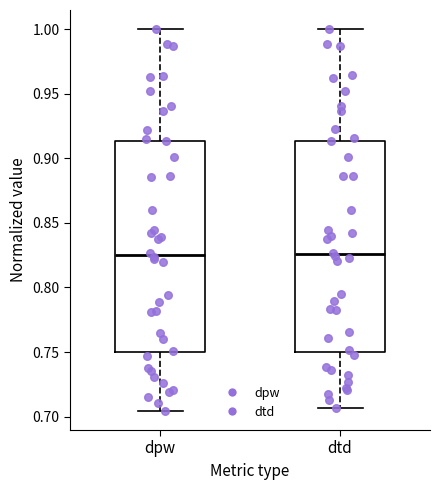

Reading left to right, read every box against the y-axis: the position of its median line, the range the box covers, and the ends of its whiskers. The values are not printed on the chart, so give them approximately, as read against the axis.

dpw: median 0.825, box 0.750 to 0.915, whiskers 0.705 to 1.000
dtd: median 0.825, box 0.750 to 0.915, whiskers 0.705 to 1.000